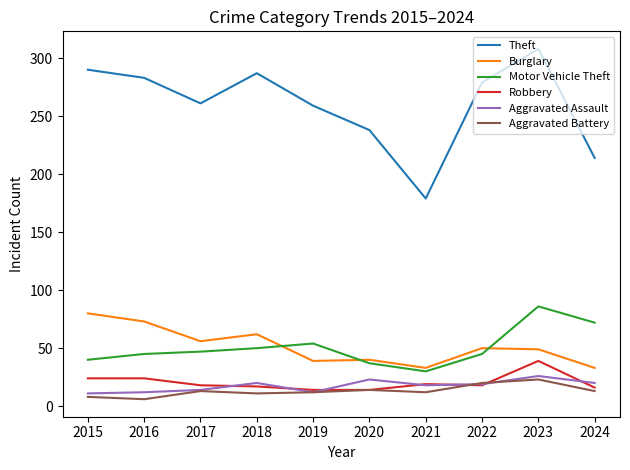

What is the maximum value shown in the chart?

308